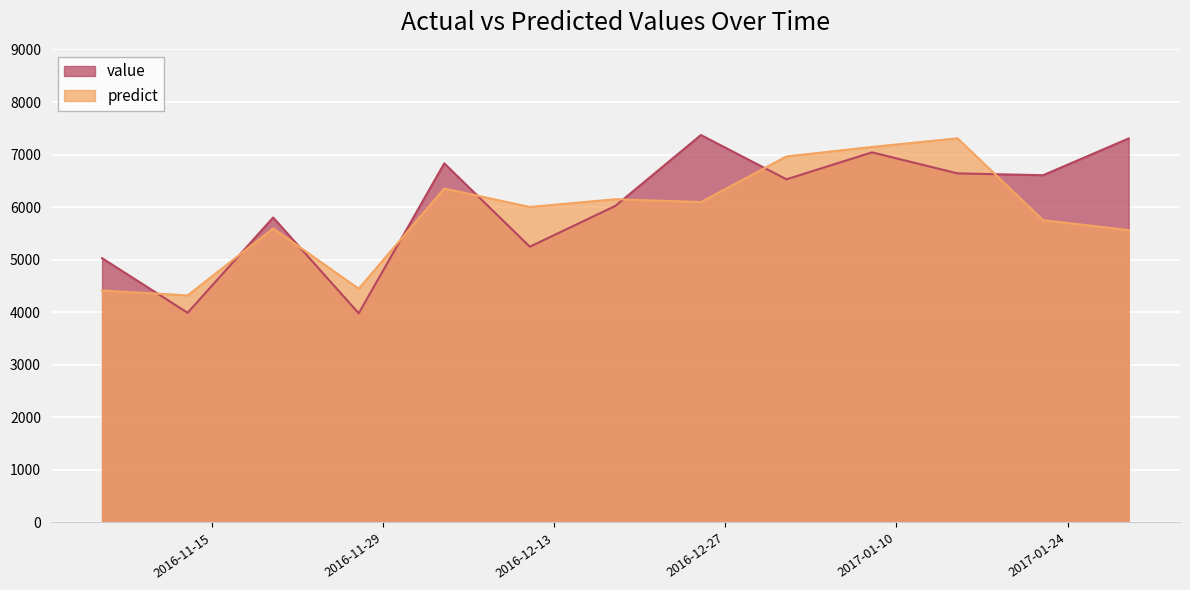

Is the value of predict at 2017-01-22 greater than the value of value at 2016-11-13?

Yes